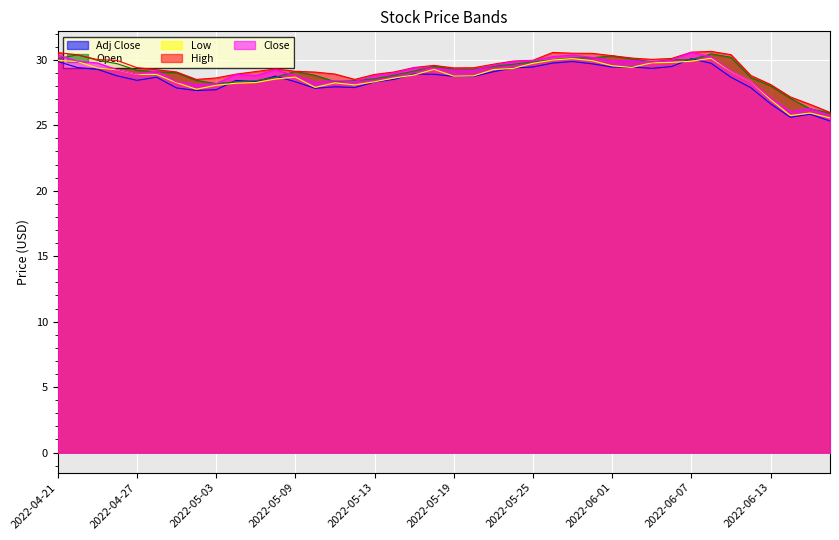

Which series has the largest total across all categories?

High